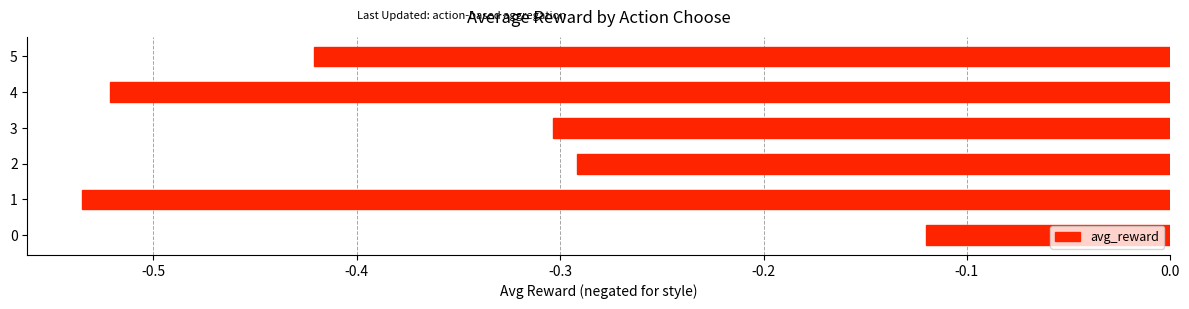

What is the sum of all values?

-2.2